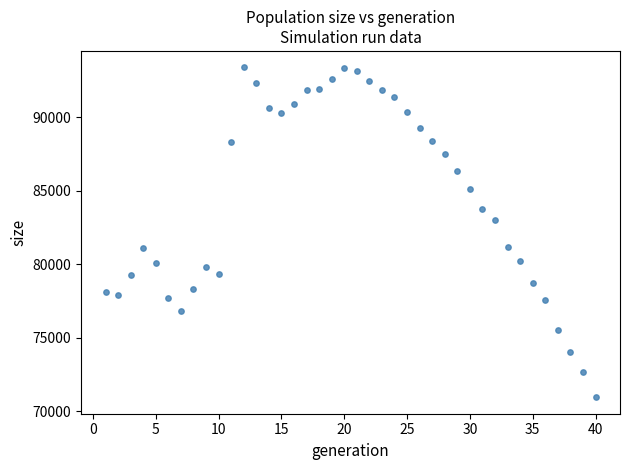

What is the range of X values (max minus min)?

39